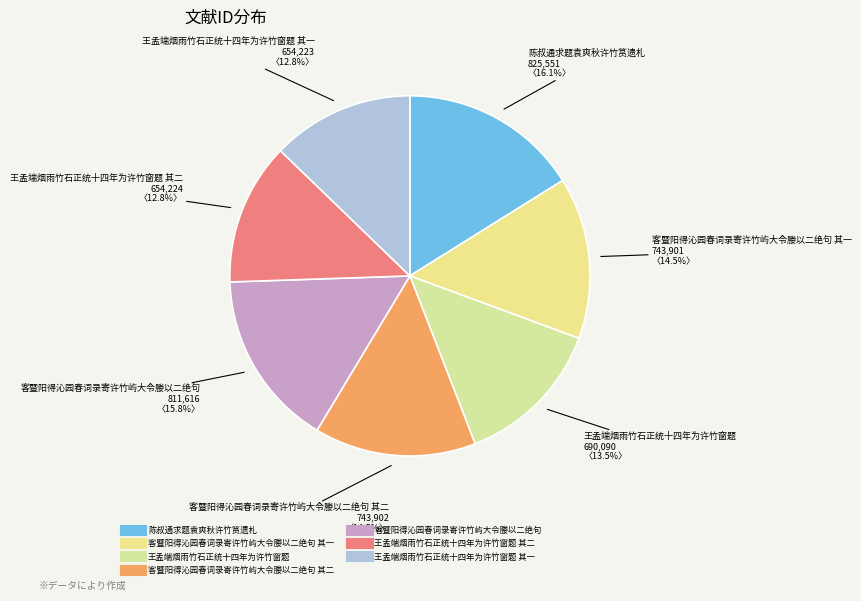

Count the number of slices in the pie.

7